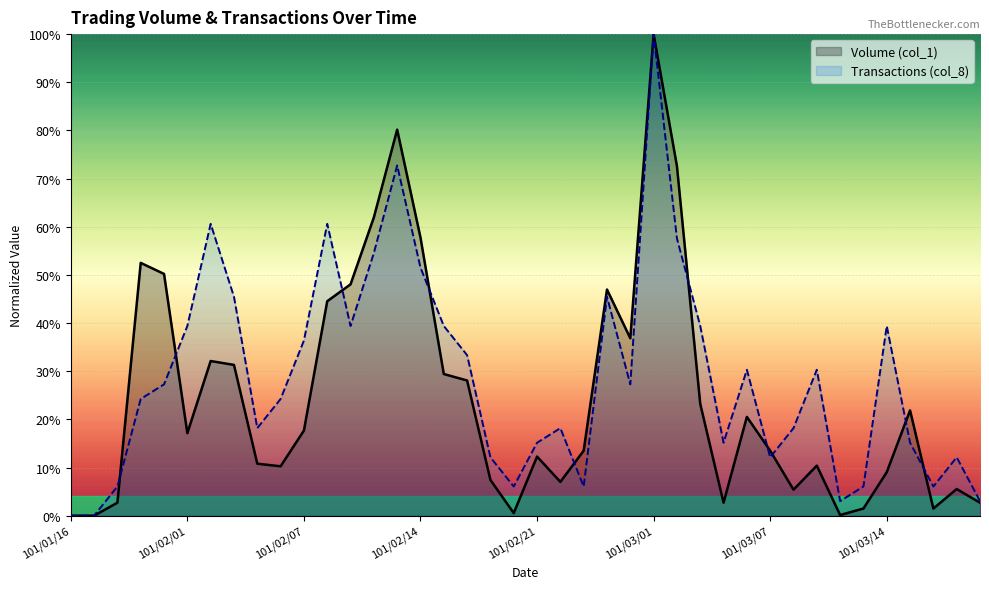

Which category has the highest value in the Volume (col_1) series?

101/03/01